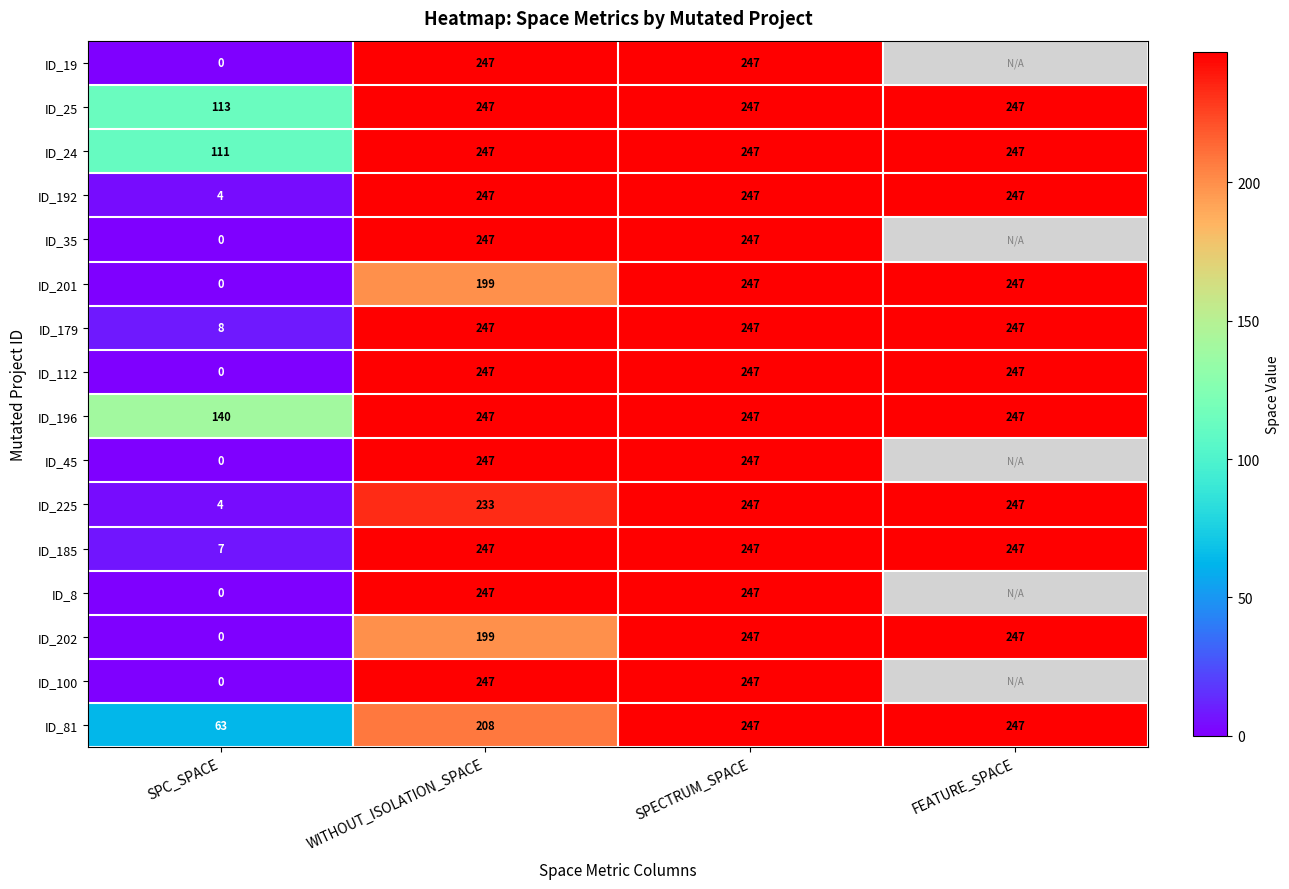

What is the sum of all ID_225 values?

731